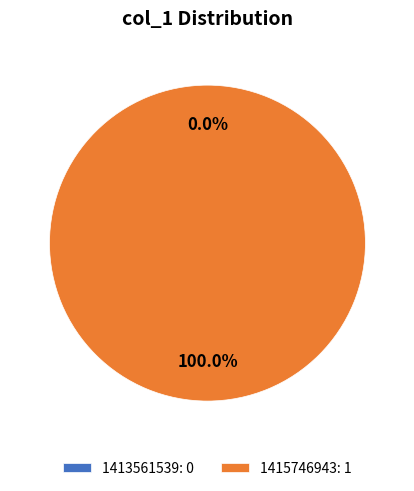

Combined, do 1415746943 and 1413561539 account for over 50%?

Yes